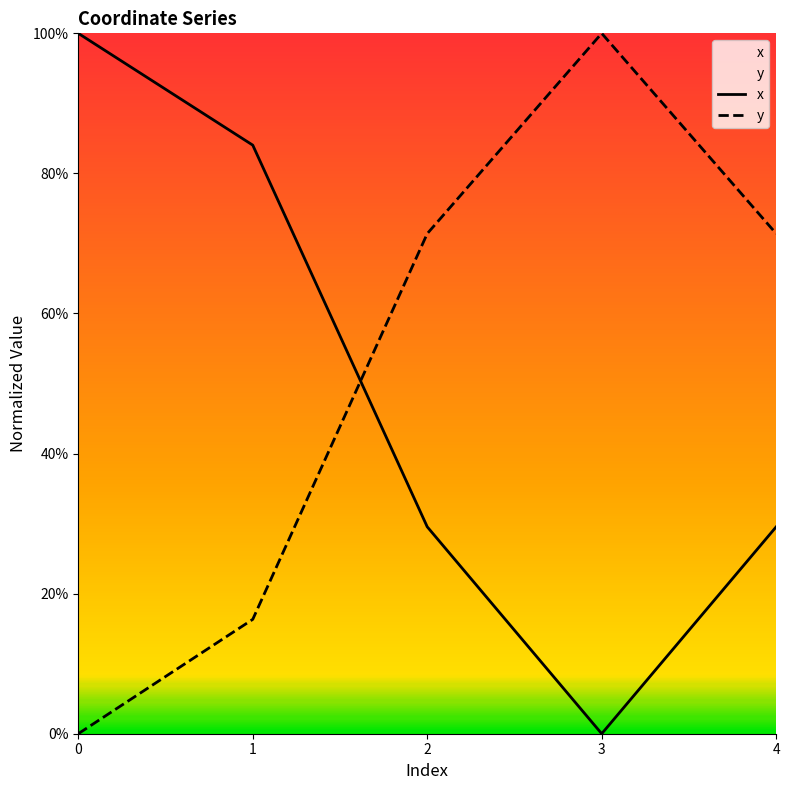

What are all the series names shown in the legend?

x, y